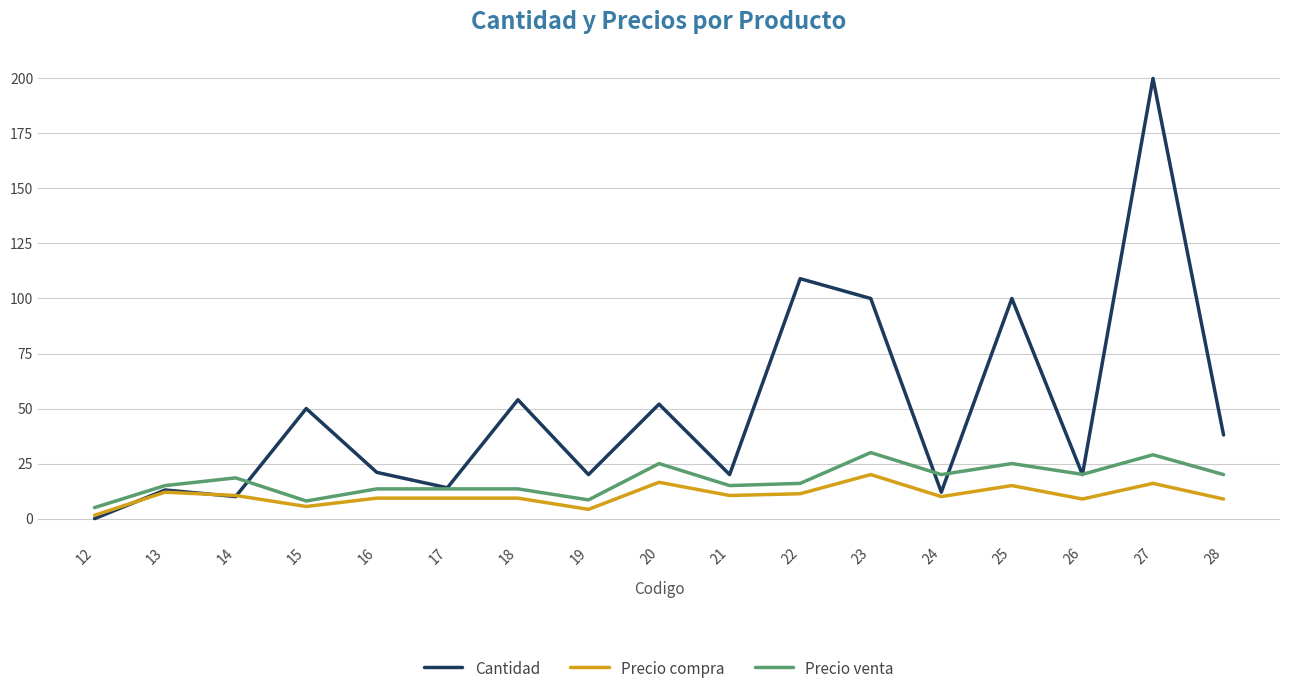

List the series in order of their peak value, lowest first.

Precio compra, Precio venta, Cantidad